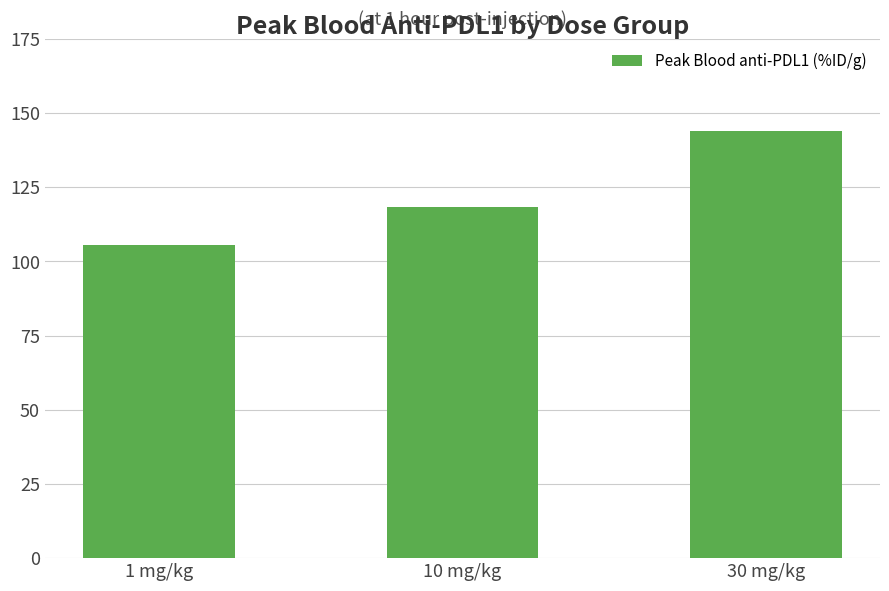

Reading left to right, what are all the values shown in this chart?

1 mg/kg=105.7	10 mg/kg=118.4	30 mg/kg=143.8